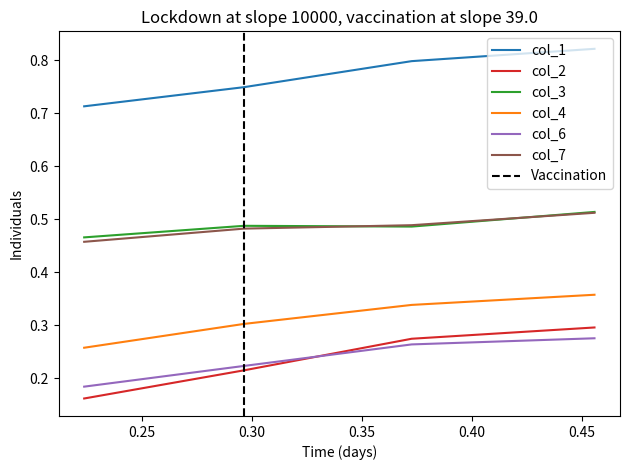

True or false: col_1 and col_7 cross at least once.

False